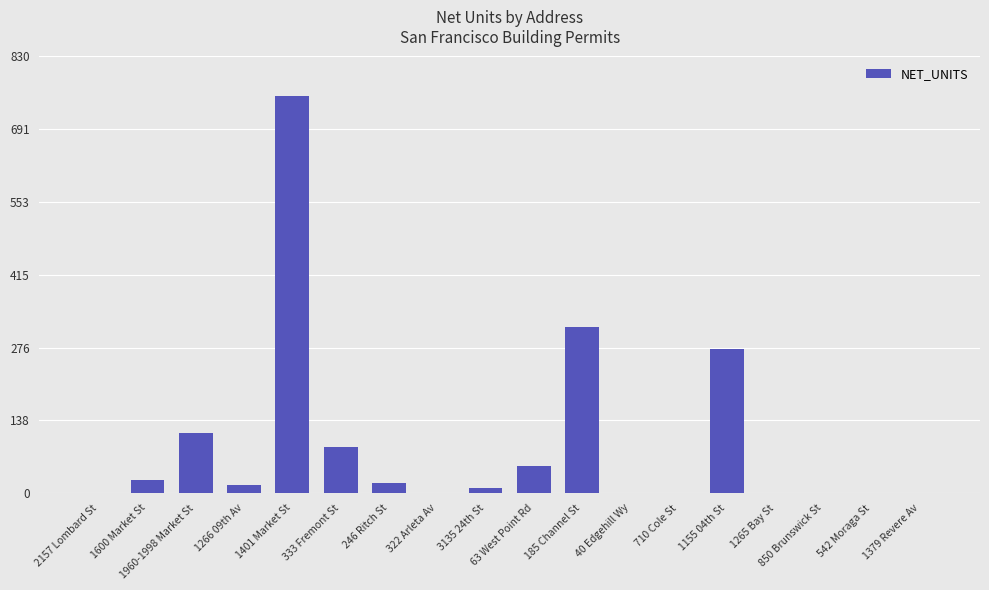

Are the bars horizontal?

No